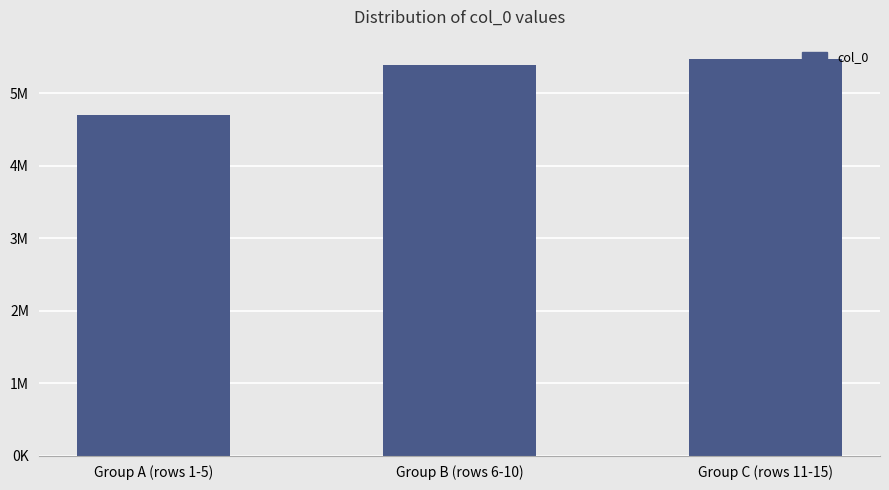

Reading left to right, list all the values displayed in this chart.

4694158	5390614	5465404